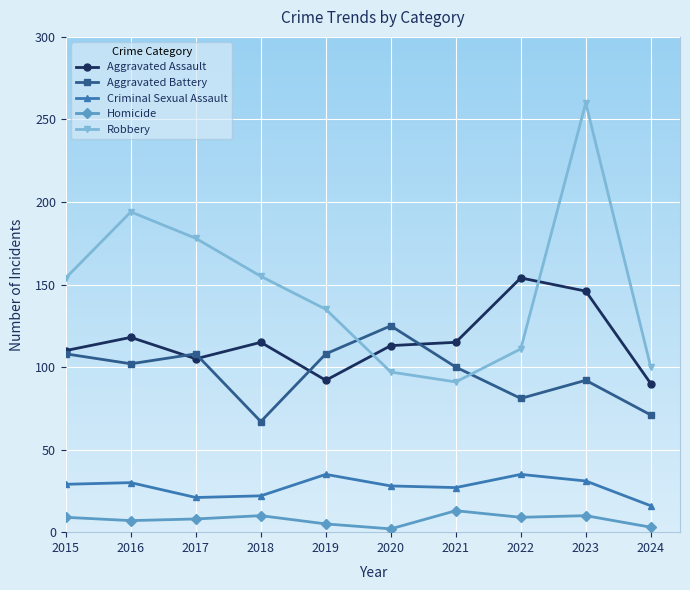

What is the value of the Aggravated Battery point at the 9th from the left?

92